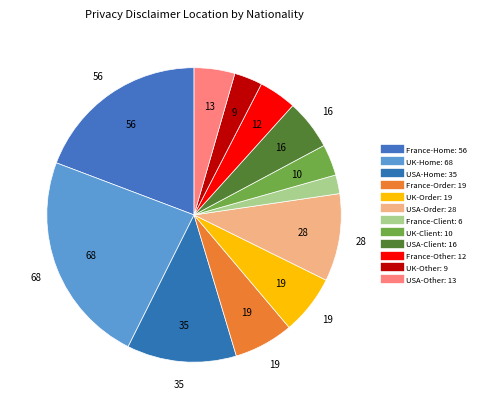

Is it true that USA-Order is 10% of the pie?

True